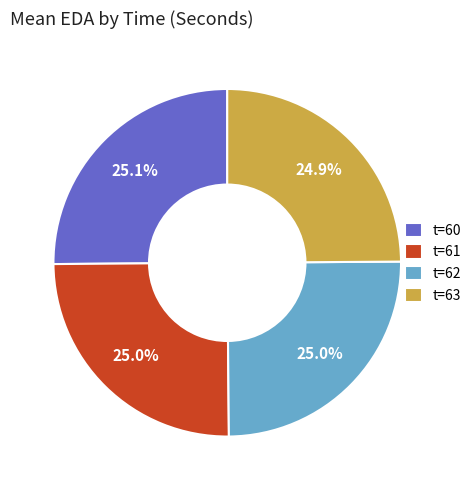

How many slices are in this pie chart?

4